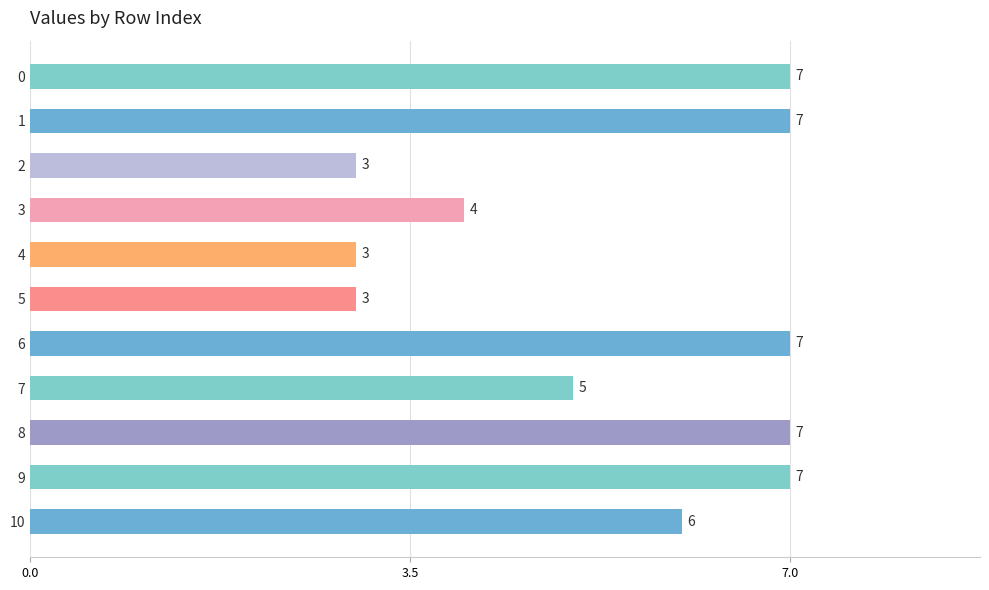

Does the chart contain any negative values?

No